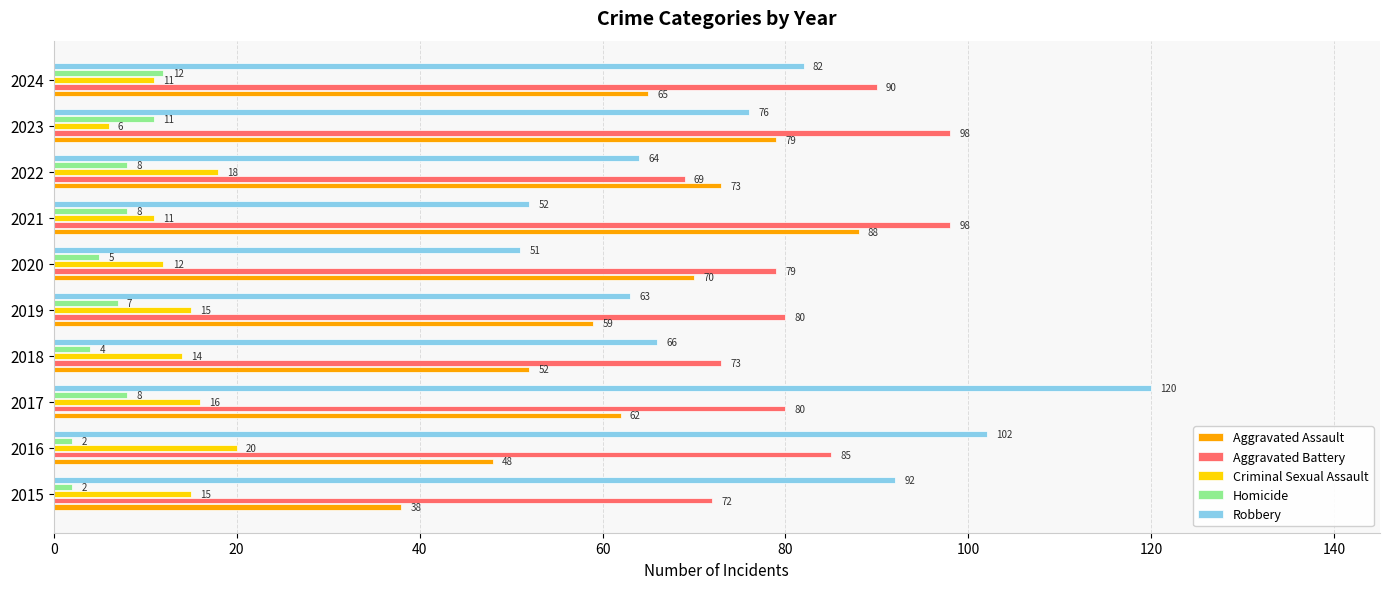

List the series in order of their peak value, highest first.

Robbery, Aggravated Battery, Aggravated Assault, Criminal Sexual Assault, Homicide